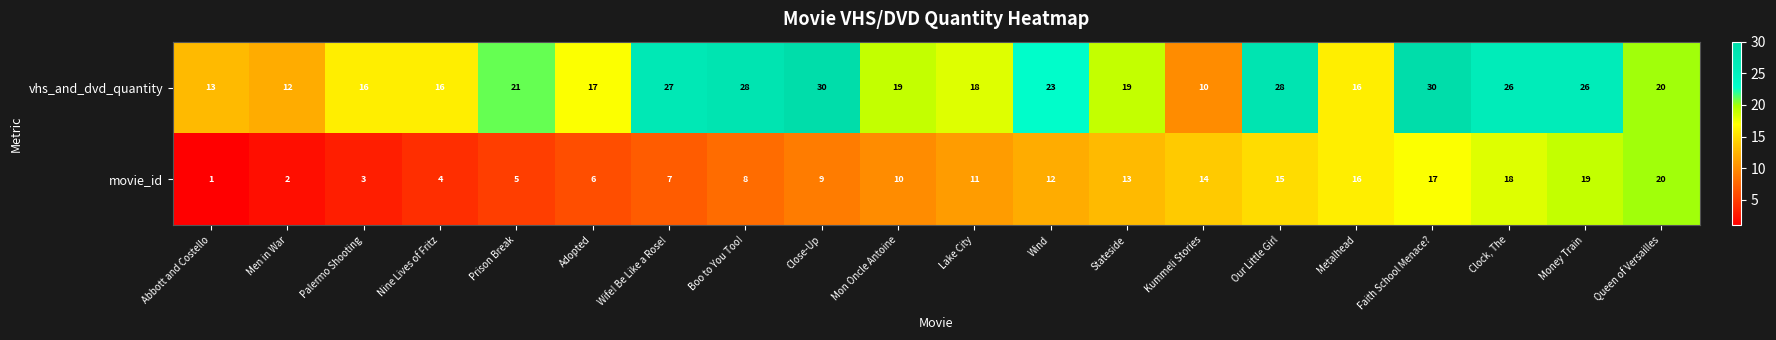

Count the number of categories in the chart.

20